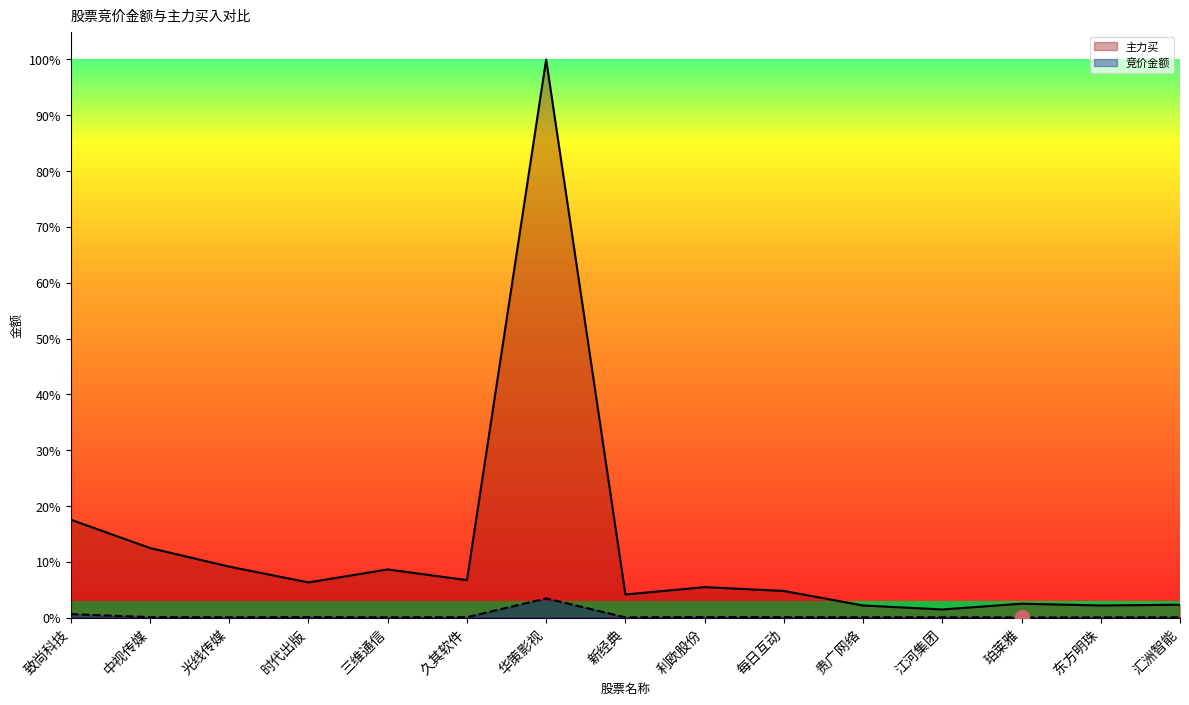

Which series has the largest range (max minus min)?

主力买